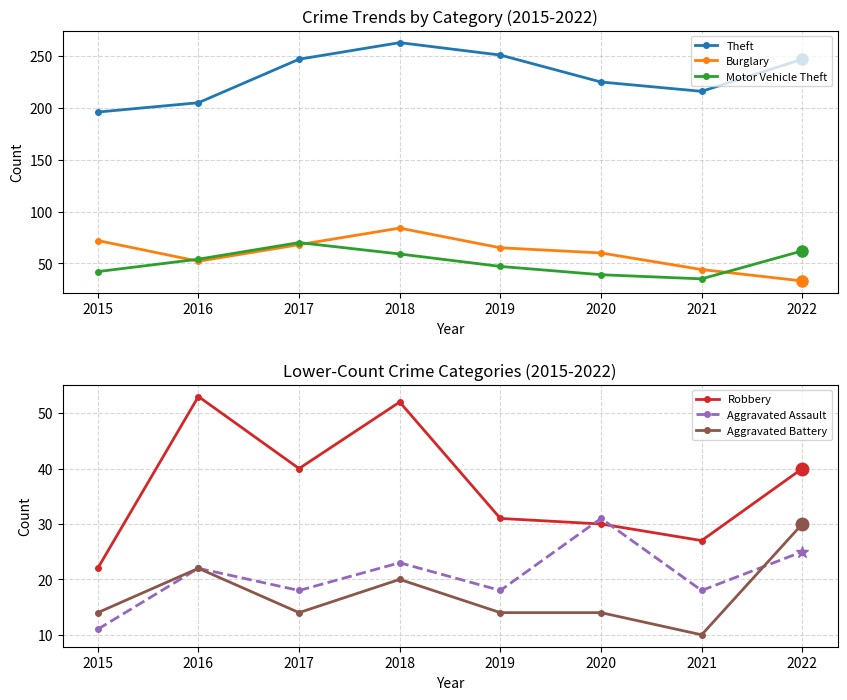

Which category has the lowest value in the Aggravated Battery series?

2021